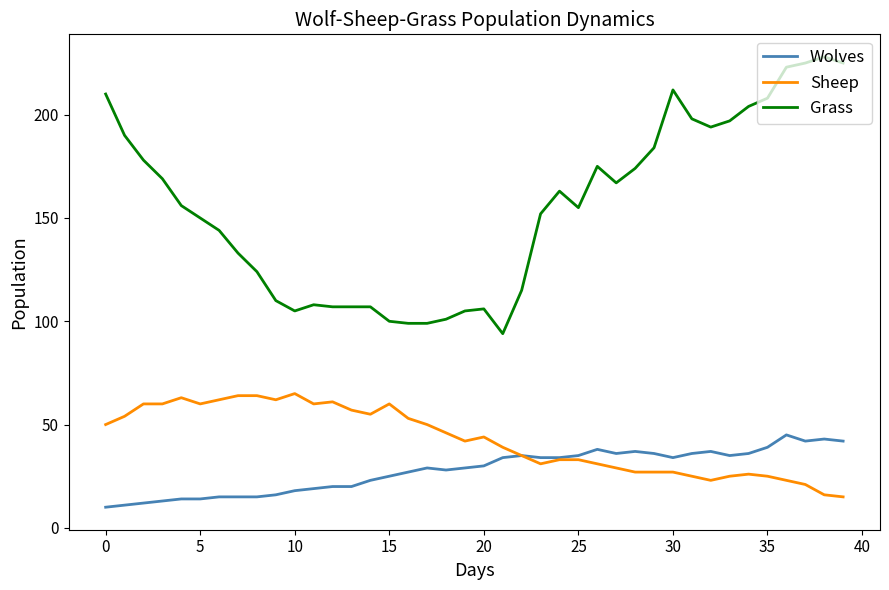

List the series in order of their peak value, highest first.

Grass, Sheep, Wolves